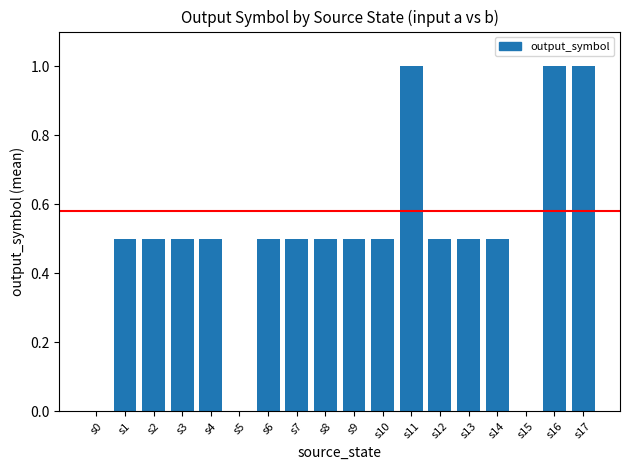

What is the greatest value displayed?

1.0